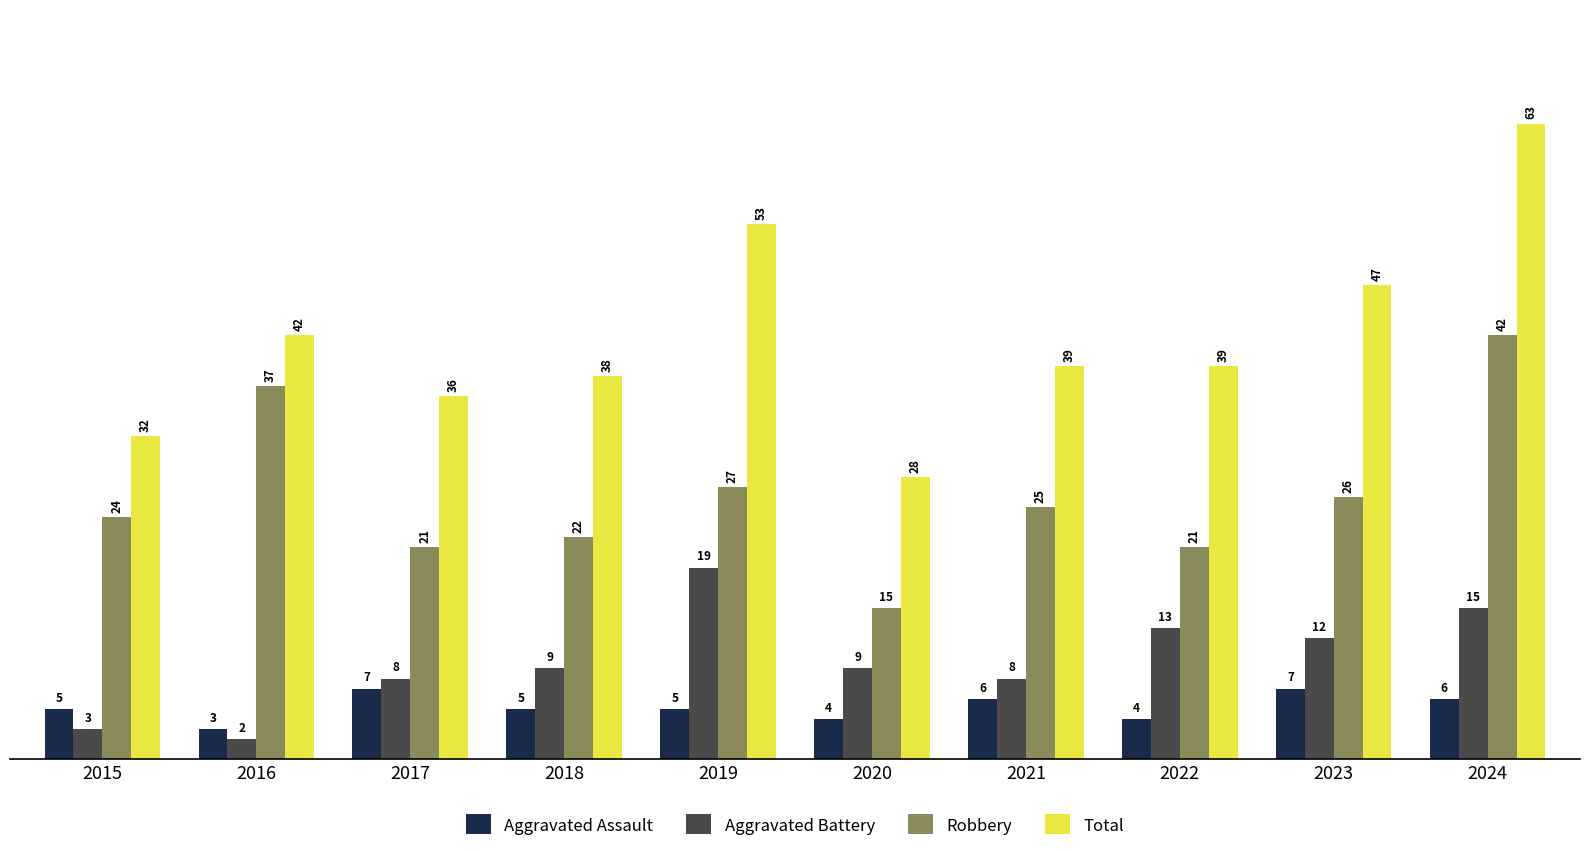

Rank the series at 2018 from highest to lowest value.

Total, Robbery, Aggravated Battery, Aggravated Assault